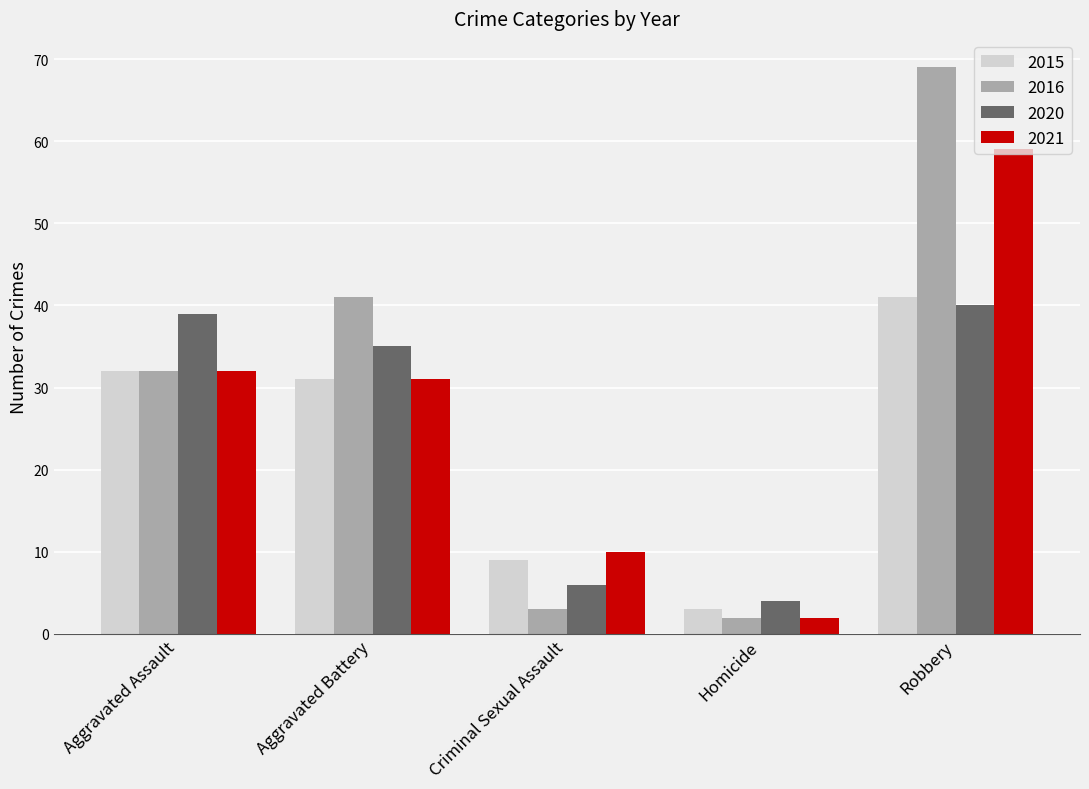

Reading right to left, extract all data points from this chart.

2015: 41	3	9	31	32
2016: 69	2	3	41	32
2020: 40	4	6	35	39
2021: 59	2	10	31	32